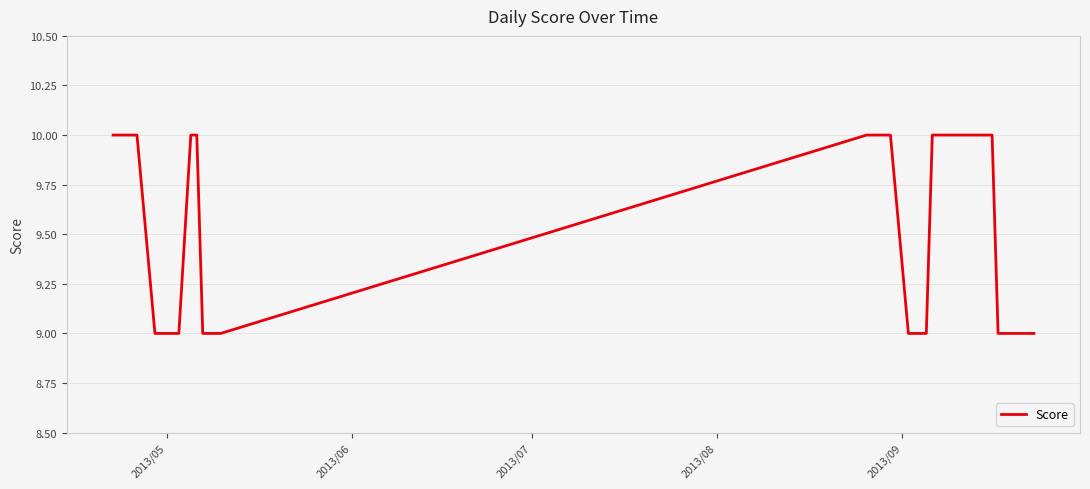

Reading left to right, what are all the values shown in this chart?

10	10	10	10	10	9	9	9	9	10	10	9	9	9	9	10	10	10	10	10	9	9	9	9	10	10	9	9	9	9	9